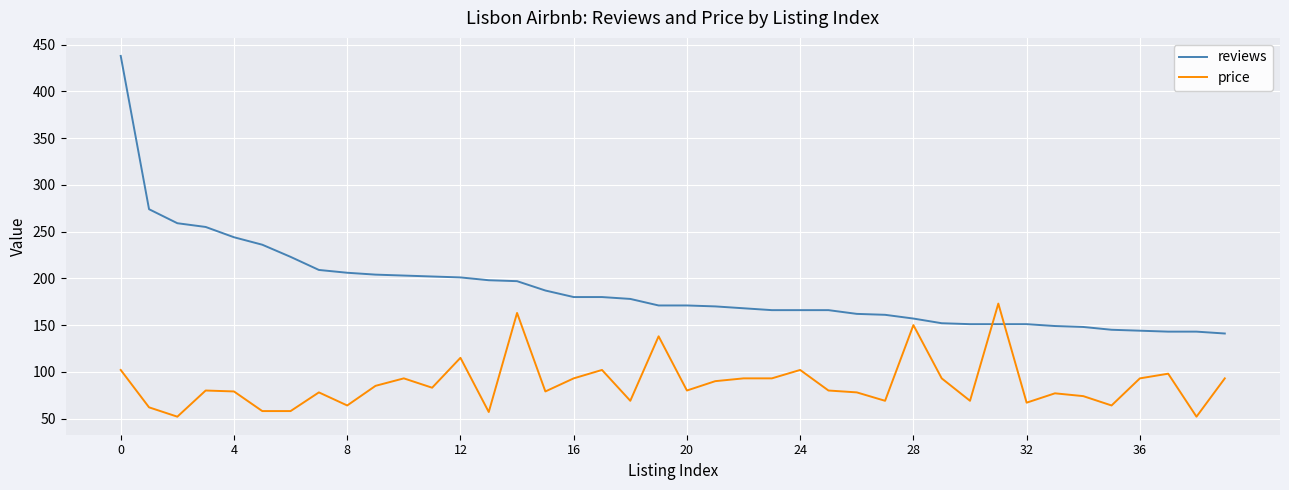

Rank the series by their average value, from lowest to highest.

price, reviews